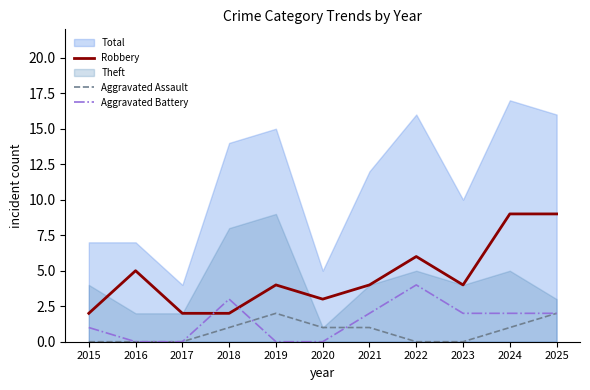

After their last crossing, which series has the higher values: Aggravated Assault or Aggravated Battery?

Aggravated Battery